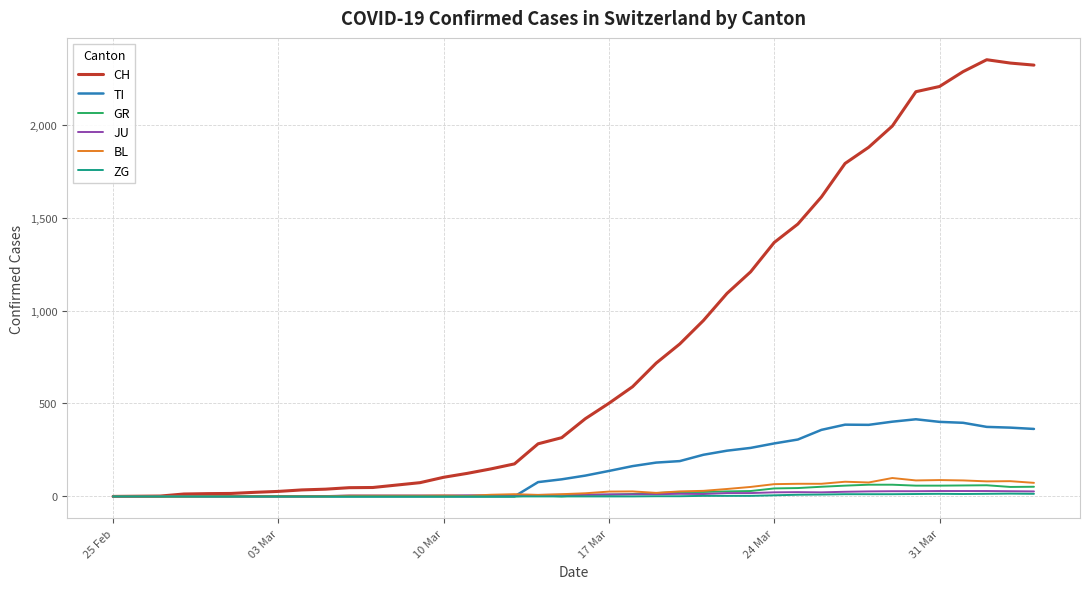

What is the greatest value displayed?

2349